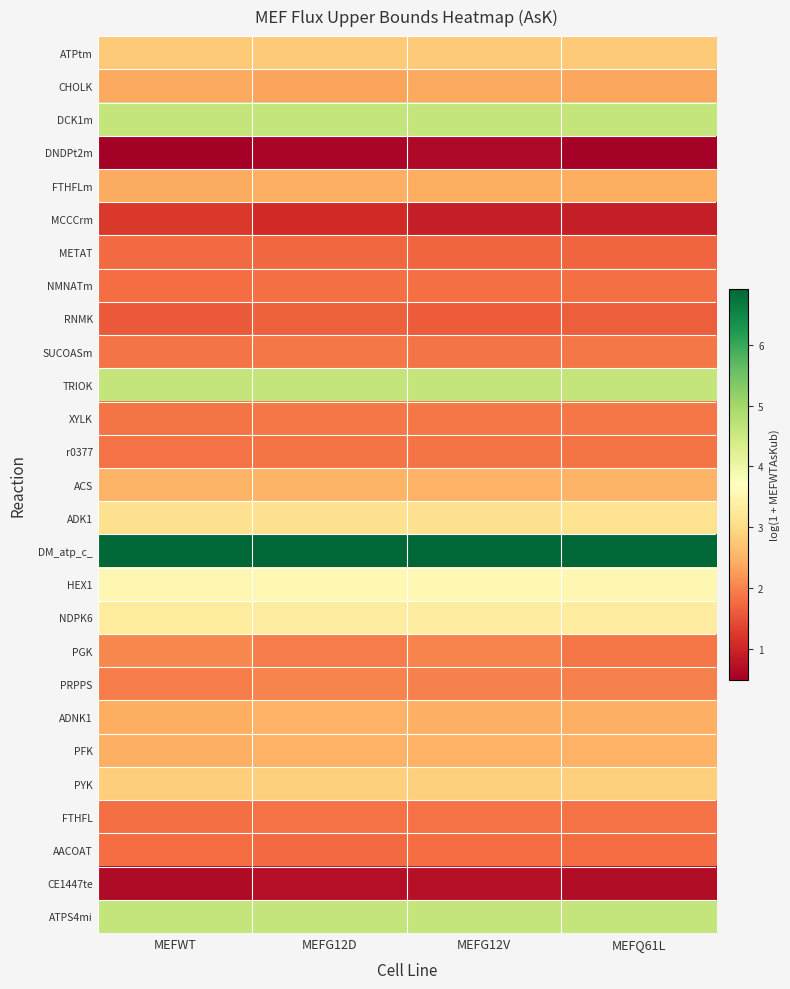

Between MEFG12V and MEFG12D, which is larger?

MEFG12D